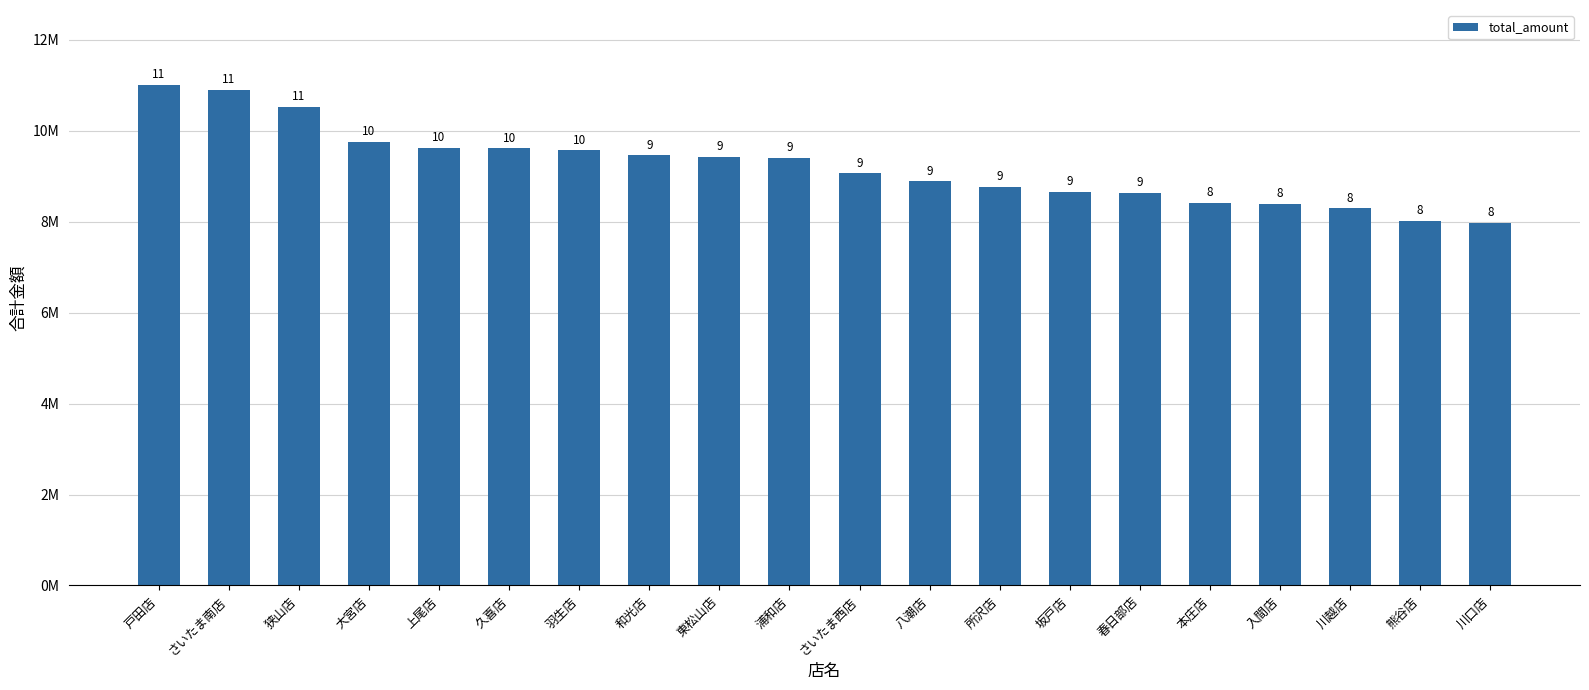

Reading right to left, what are all the values shown in this chart?

川口店=7977170	熊谷店=8016116	川越店=8288512	入間店=8390402	本庄店=8416231	春日部店=8630092	坂戸店=8660856	所沢店=8767758	八潮店=8884425	さいたま西店=9060755	浦和店=9404296	東松山店=9423665	和光店=9459470	羽生店=9564943	久喜店=9606896	上尾店=9618253	大宮店=9756259	狭山店=10527533	さいたま南店=10890219	戸田店=11001277